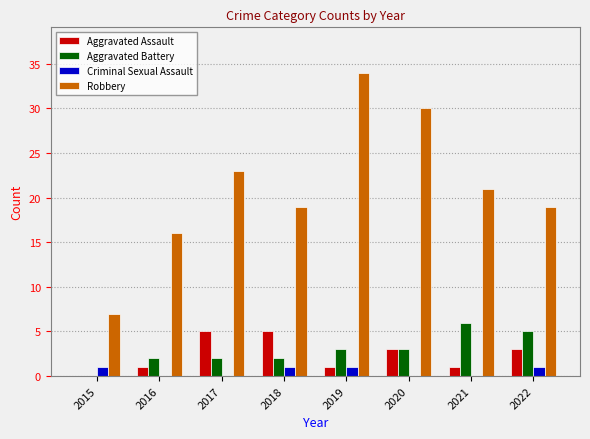

Which series has the widest spread of values?

Robbery